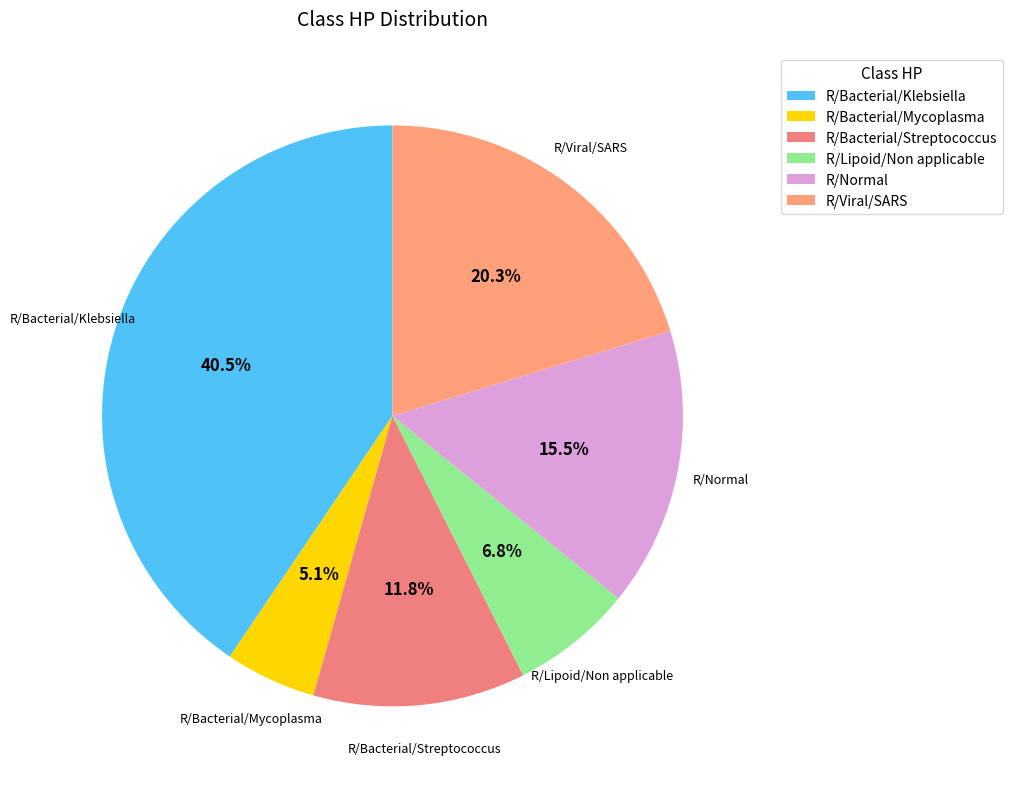

What is the largest slice in the pie chart?

R/Bacterial/Klebsiella